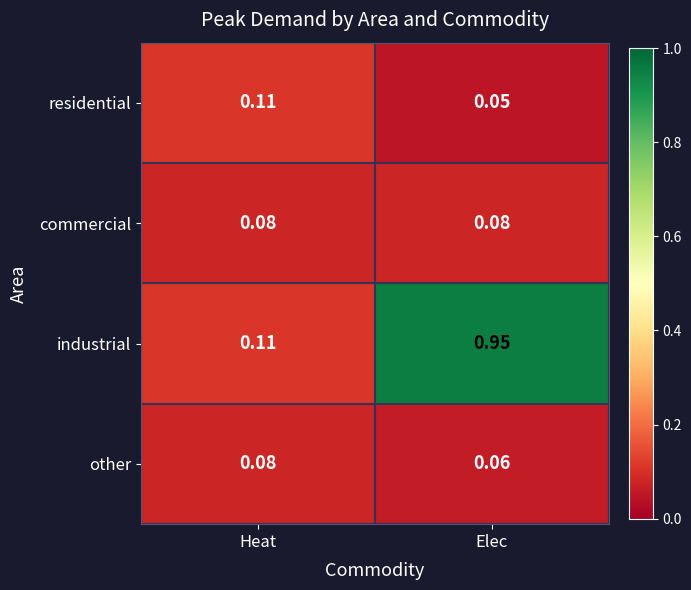

Which label corresponds to the largest value in the chart?

Elec